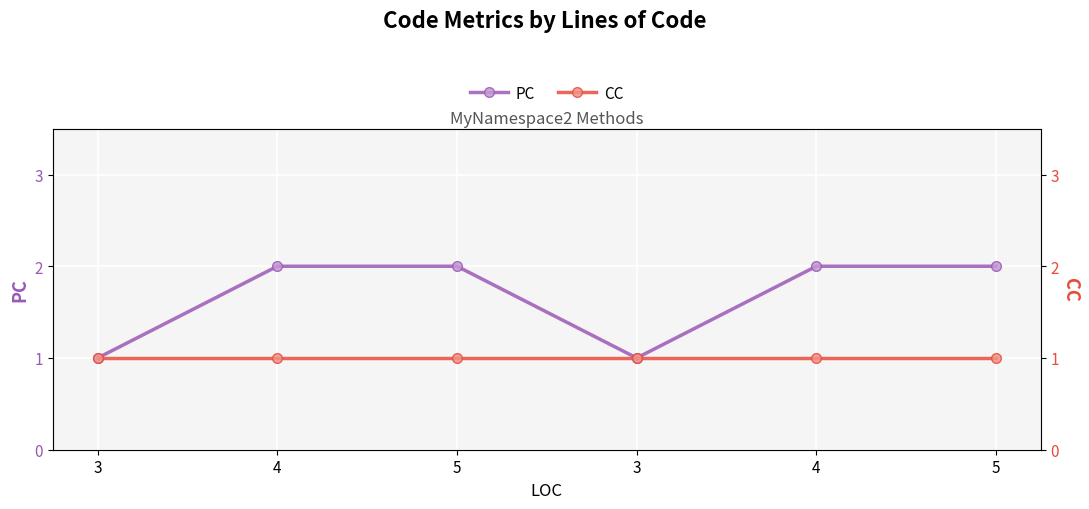

What is the minimum value for CC?

1